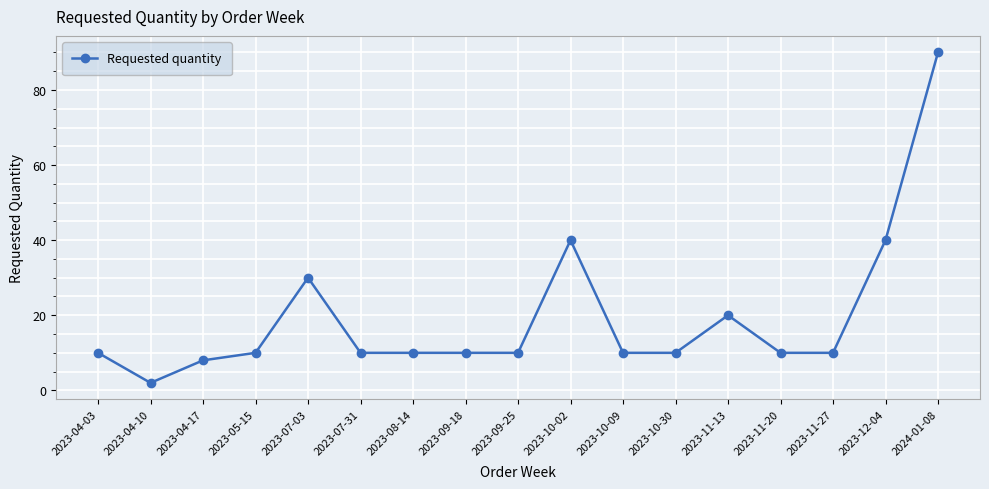

Read the value at 2023-07-03.

30